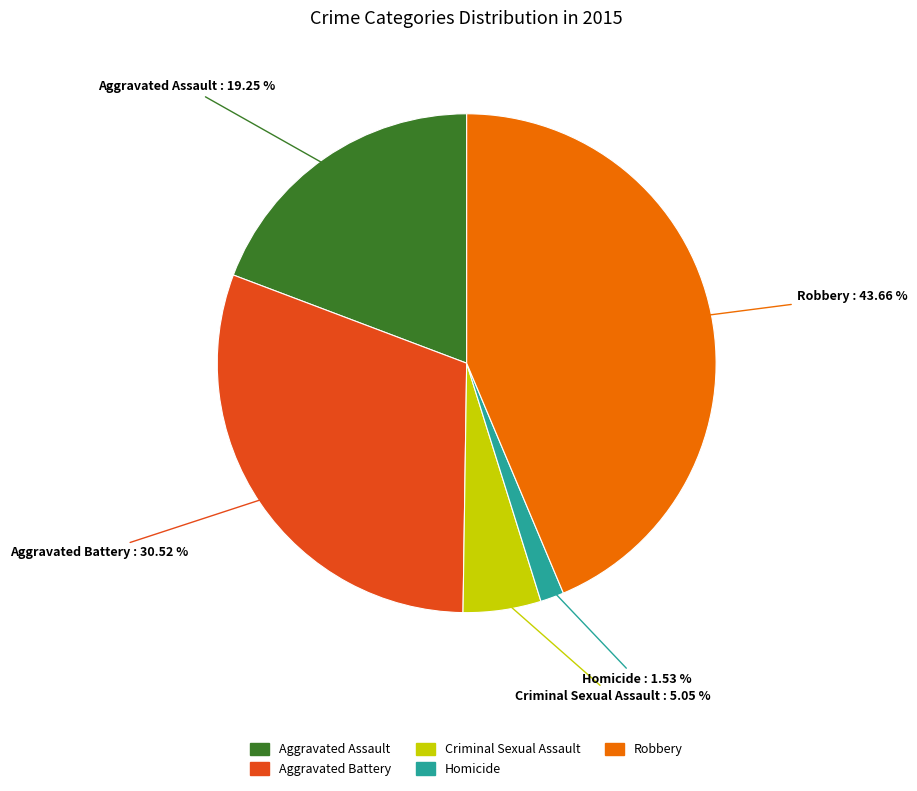

To the nearest percent, what is the combined percentage of Aggravated Battery and Criminal Sexual Assault?

36%